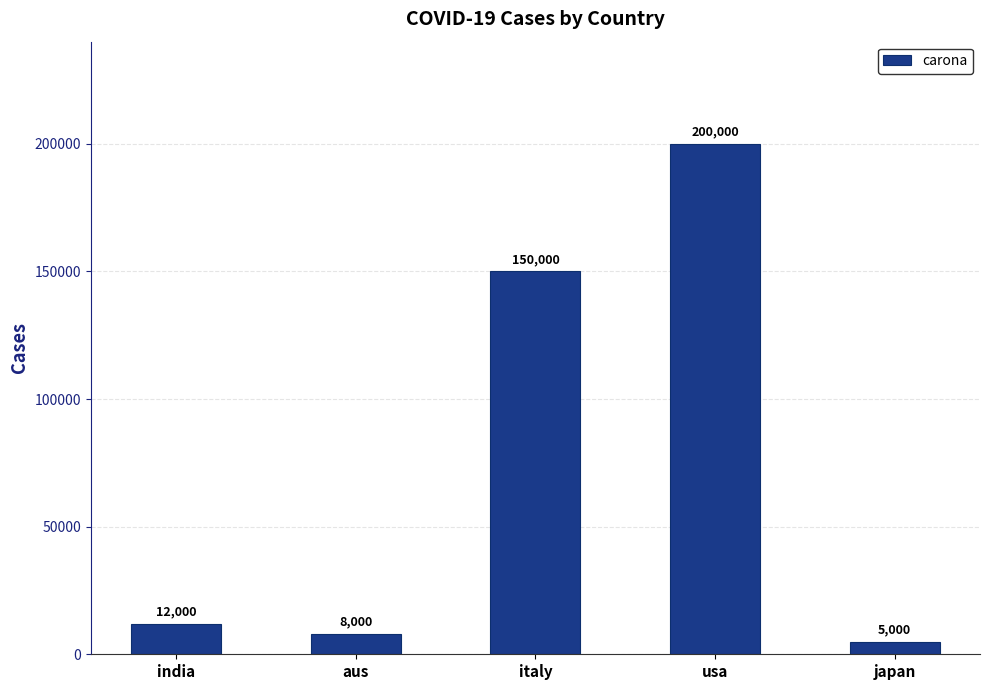

What is the difference between the maximum and second lowest values?

192000